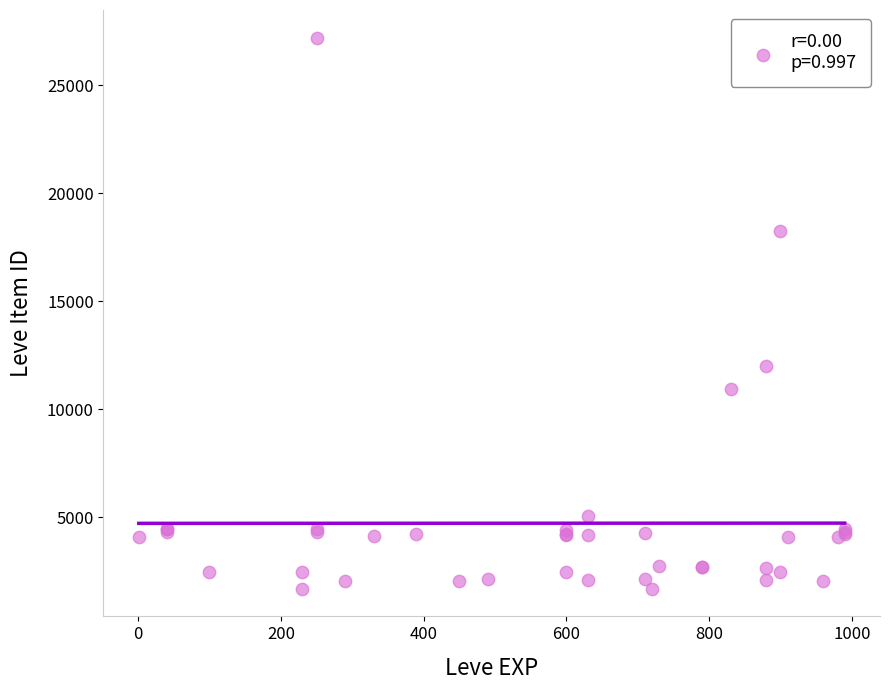

What Y value in the scatter plot is closest to 14448?

12018